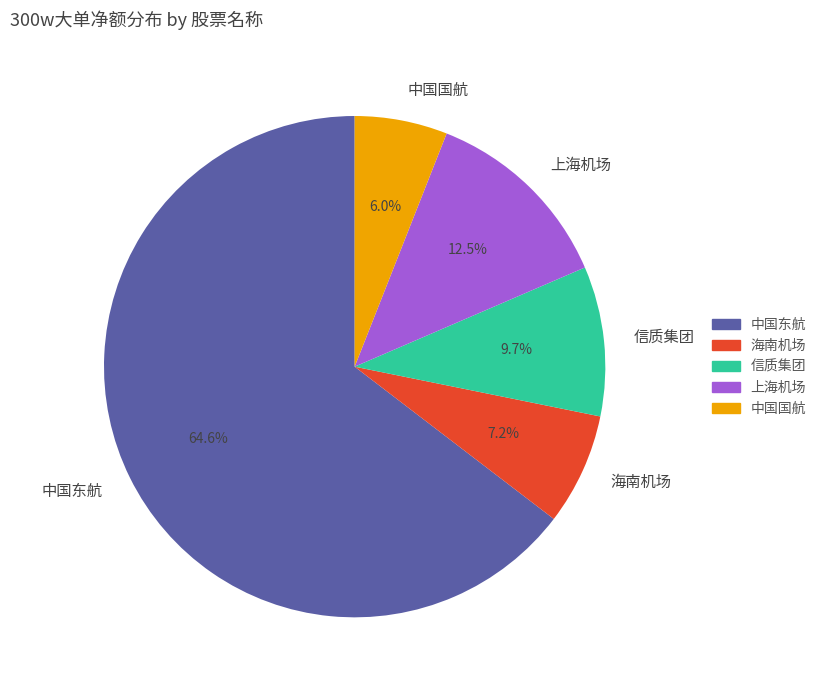

Is there a majority slice in this chart?

Yes